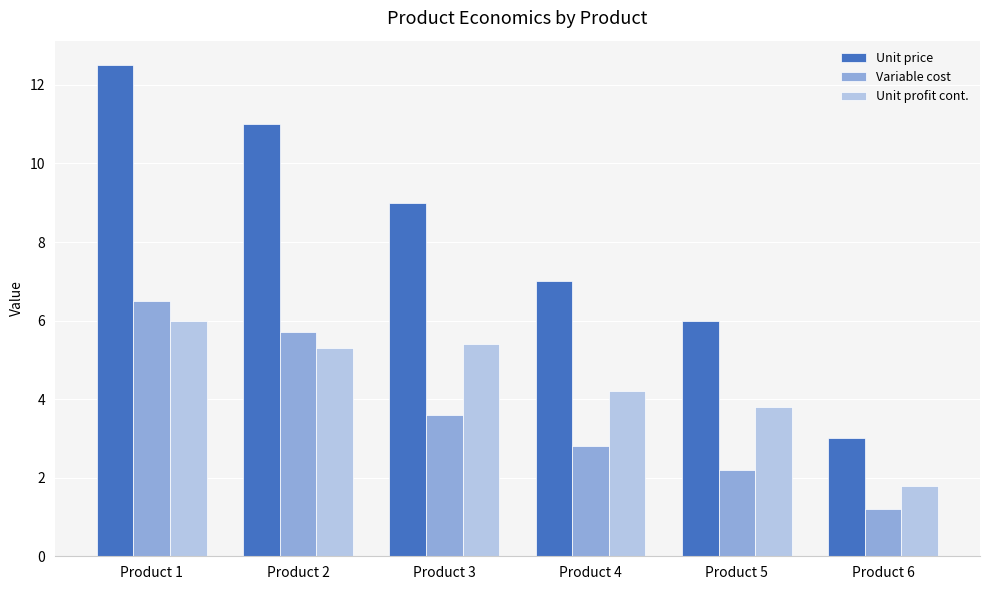

How many data points in Unit profit cont. are above 5?

3